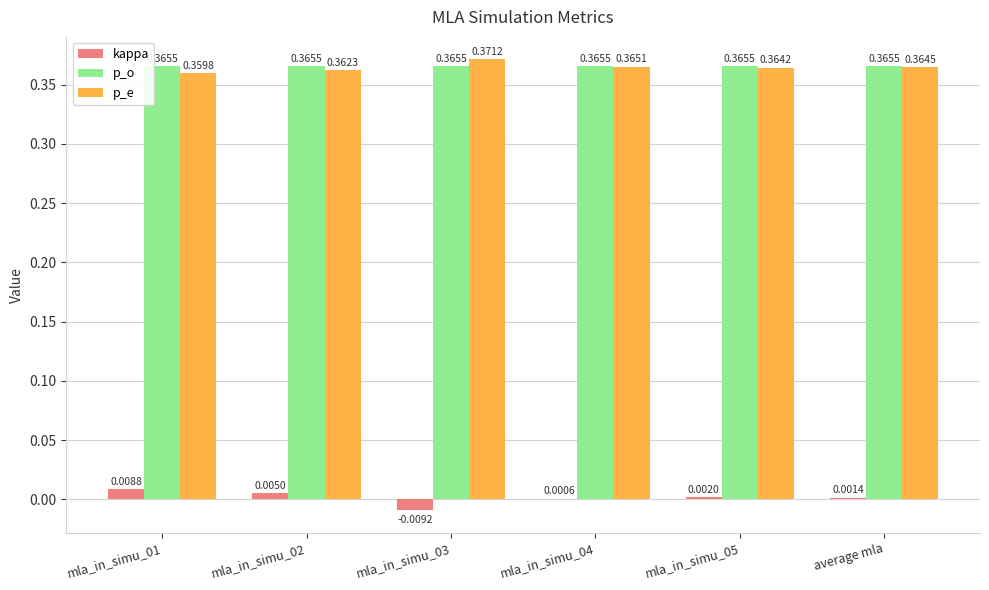

Which series has the largest total across all categories?

p_o